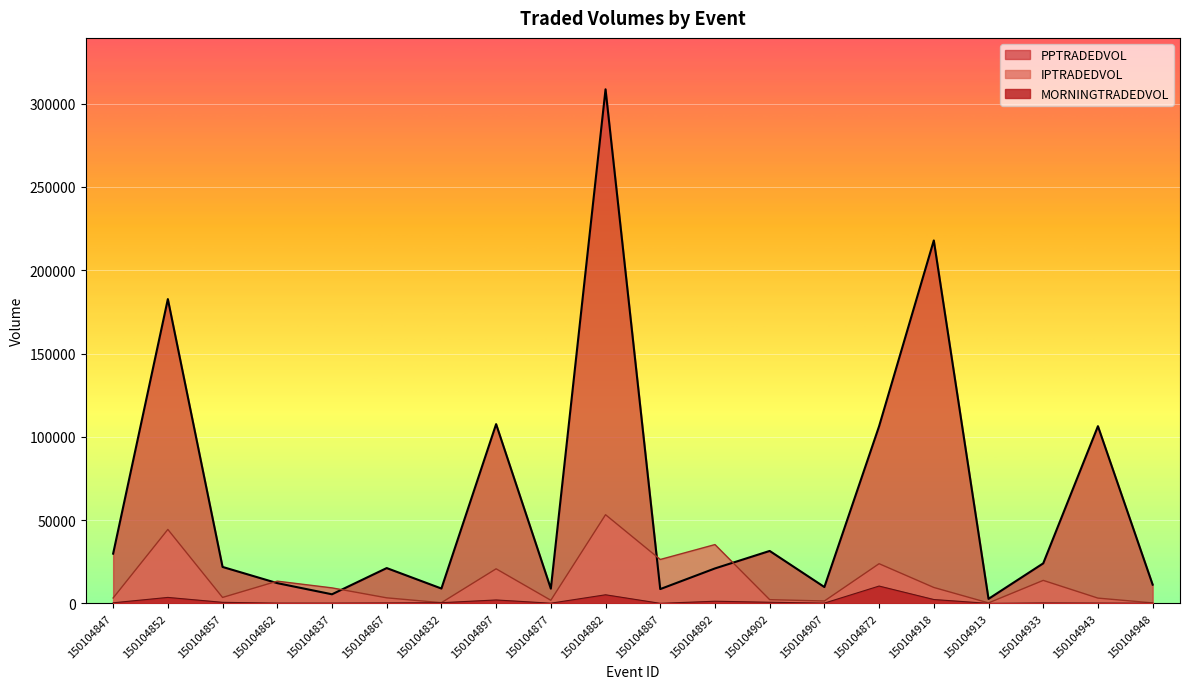

How many data points in IPTRADEDVOL are above 9322?

10